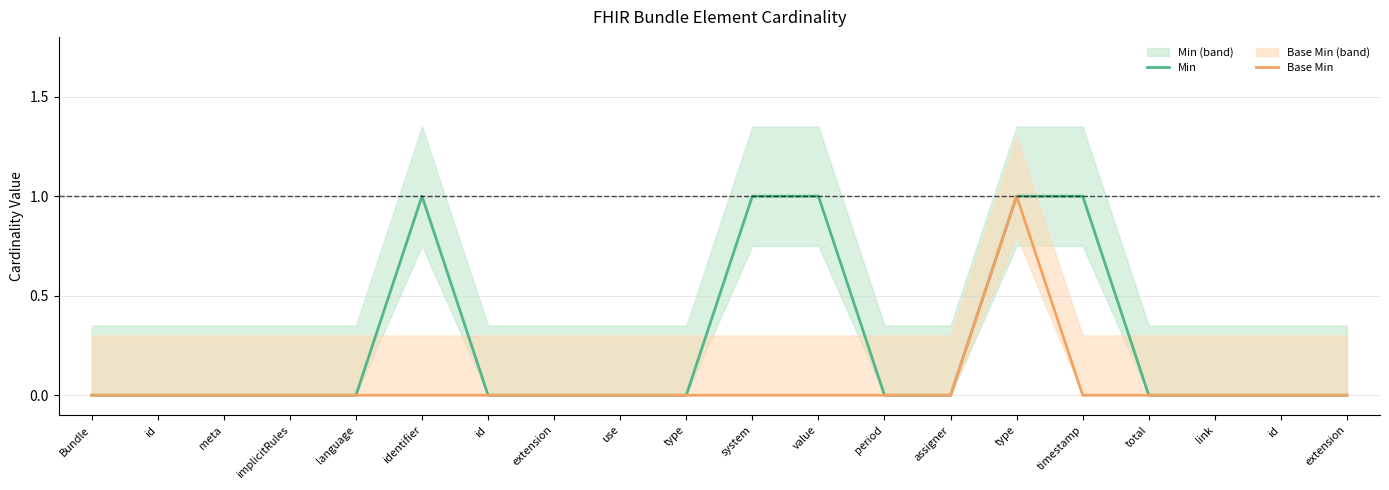

The value of Base Min at type is 0. True or false?

False